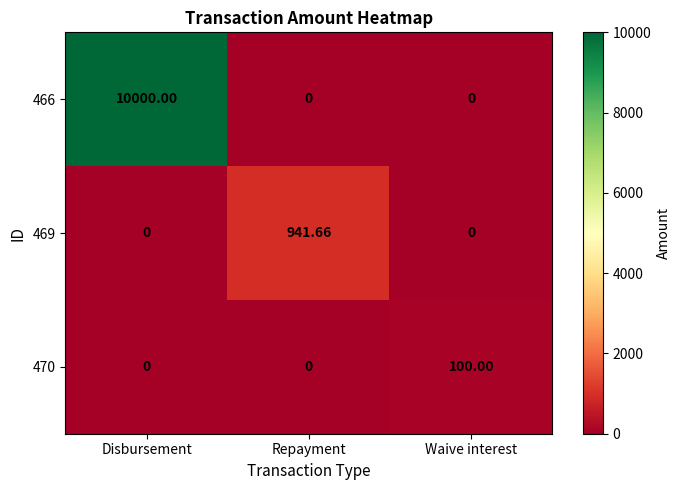

Which category has the highest value across all series?

Disbursement